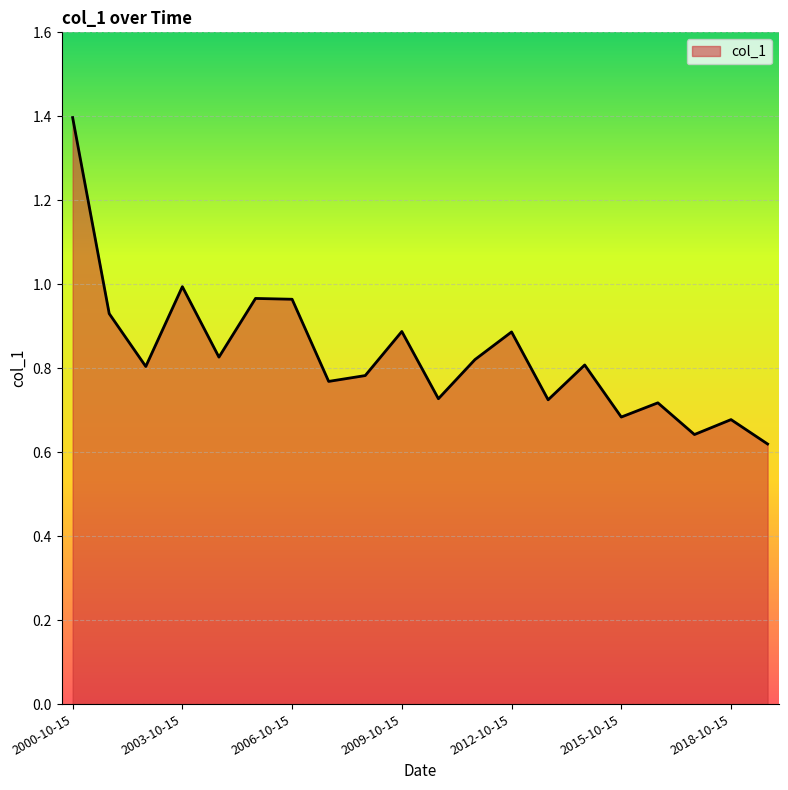

How many interior local peaks (higher than both neighbors) does the data have?

7